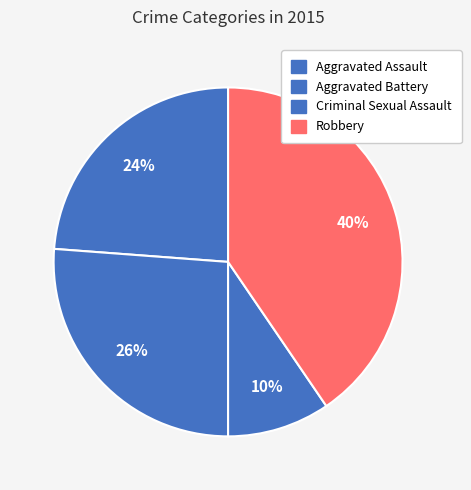

Between Aggravated Battery and Aggravated Assault, which is larger?

Aggravated Battery